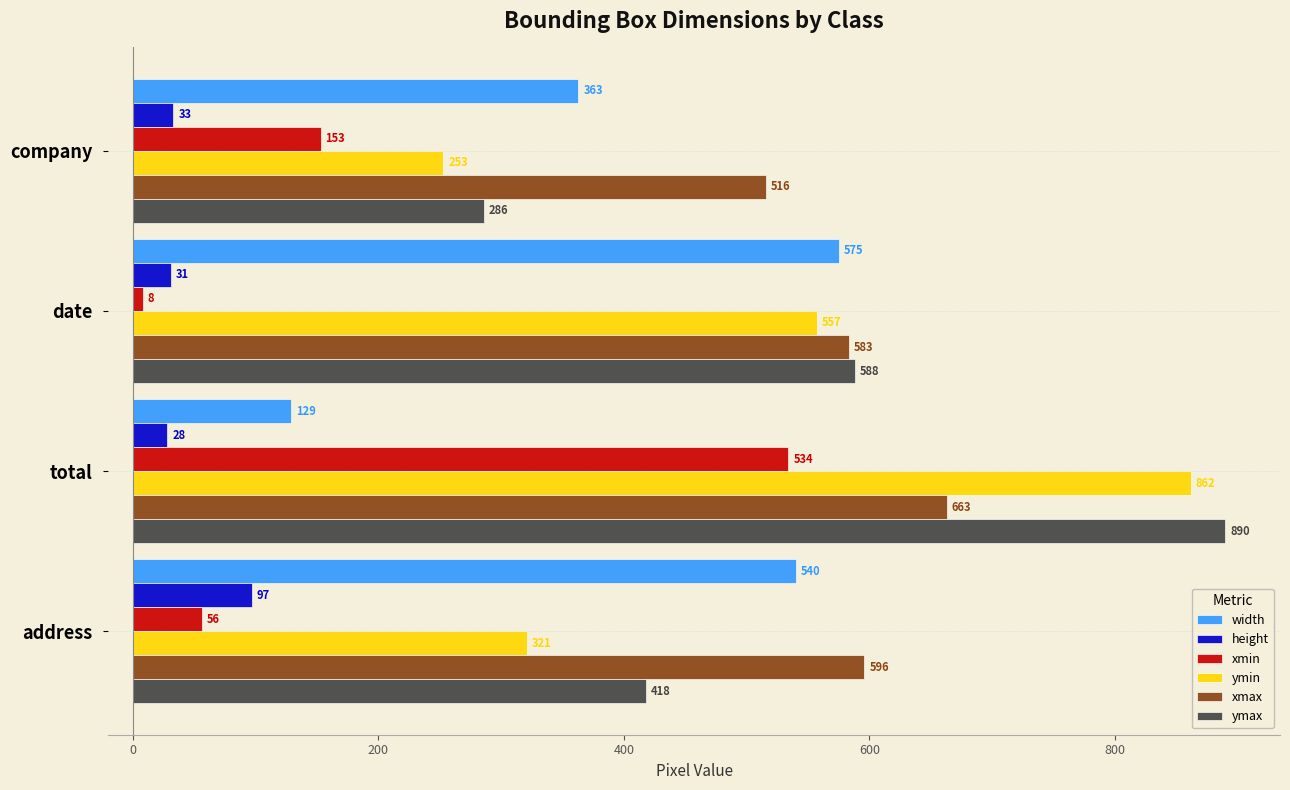

Which series has the largest total across all categories?

xmax